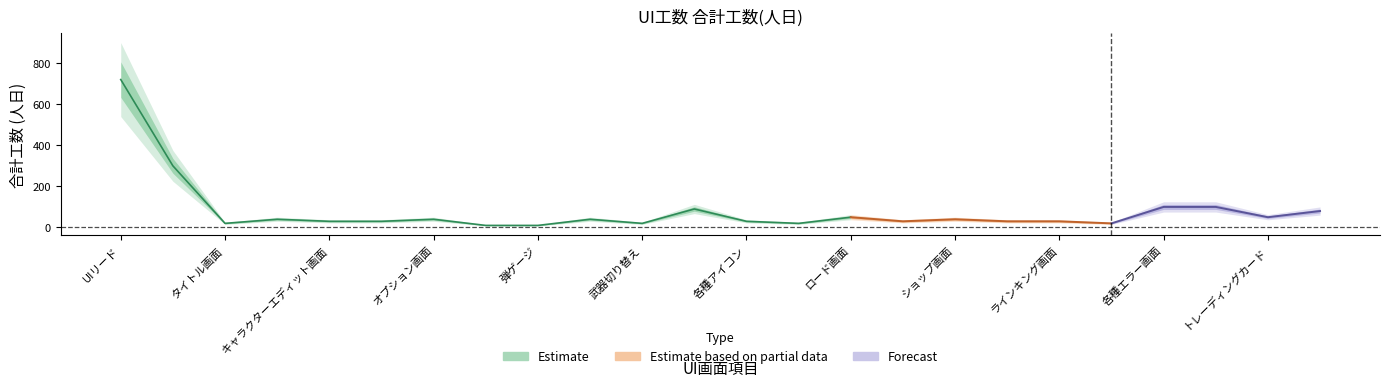

How many data points are above 40?

8